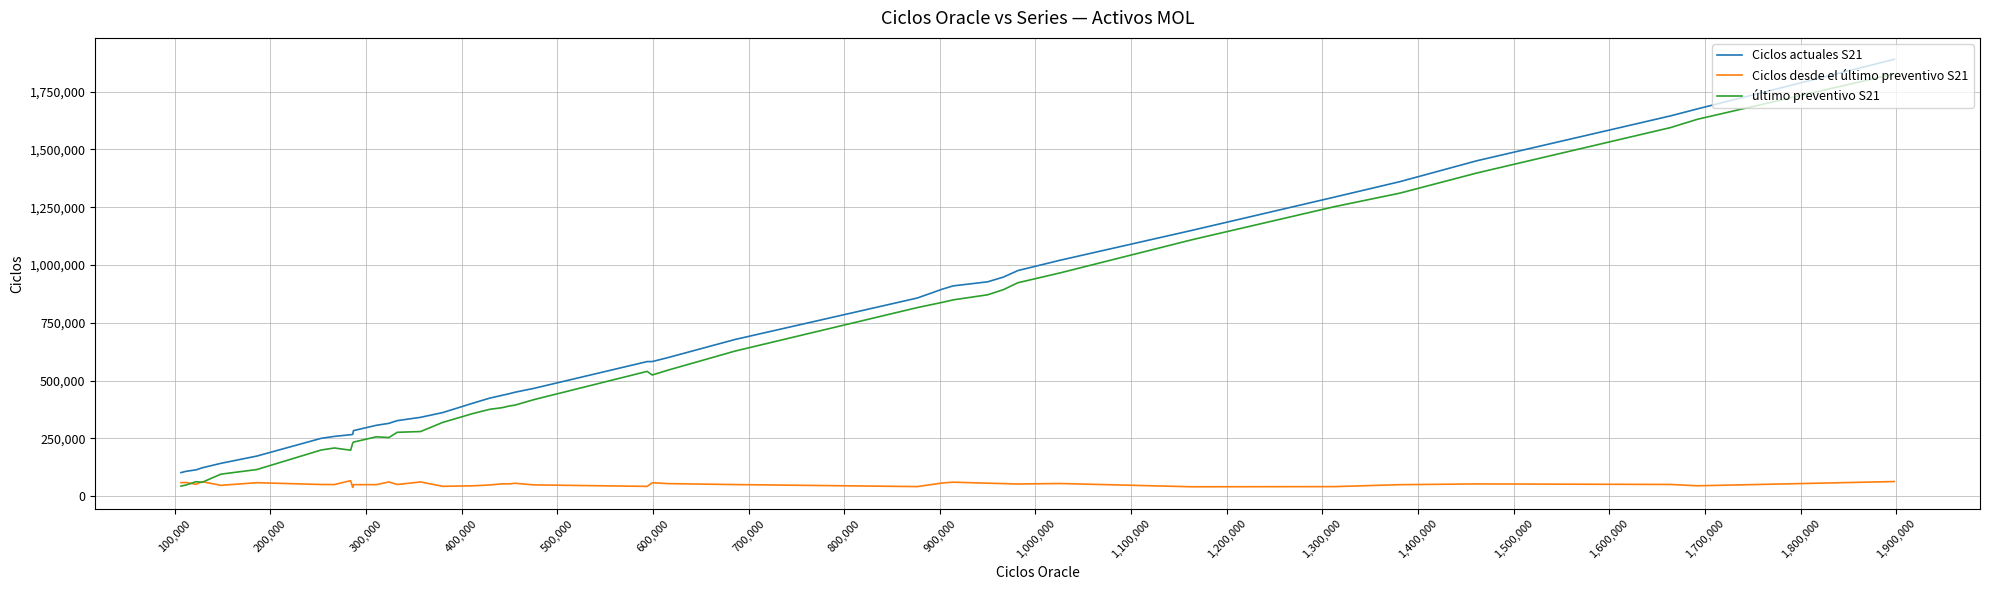

True or false: Ciclos desde el último preventivo S21 and Ciclos actuales S21 cross at least once.

False